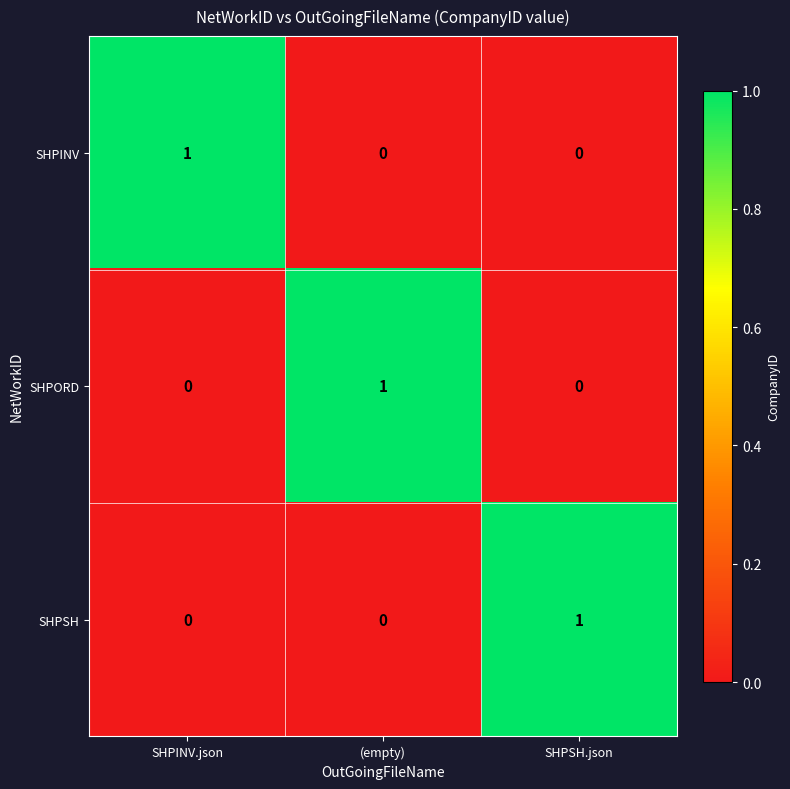

Count the SHPINV values in the range 0 to 1.

3